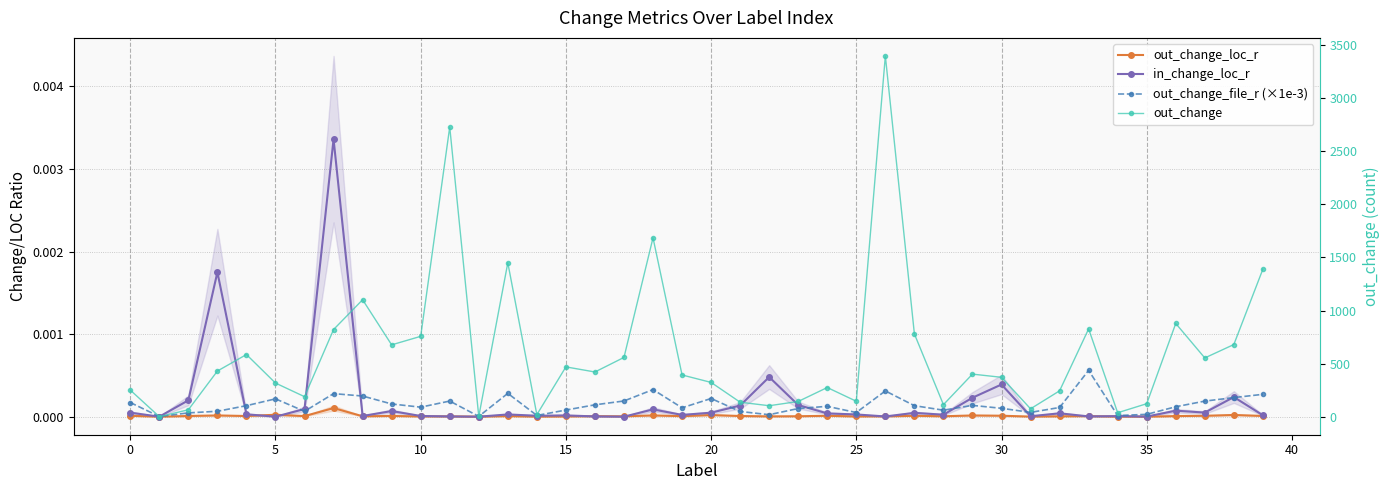

Rank the series at 24 from lowest to highest value.

out_change_loc_r, in_change_loc_r, out_change_file_r (×1e-3), out_change